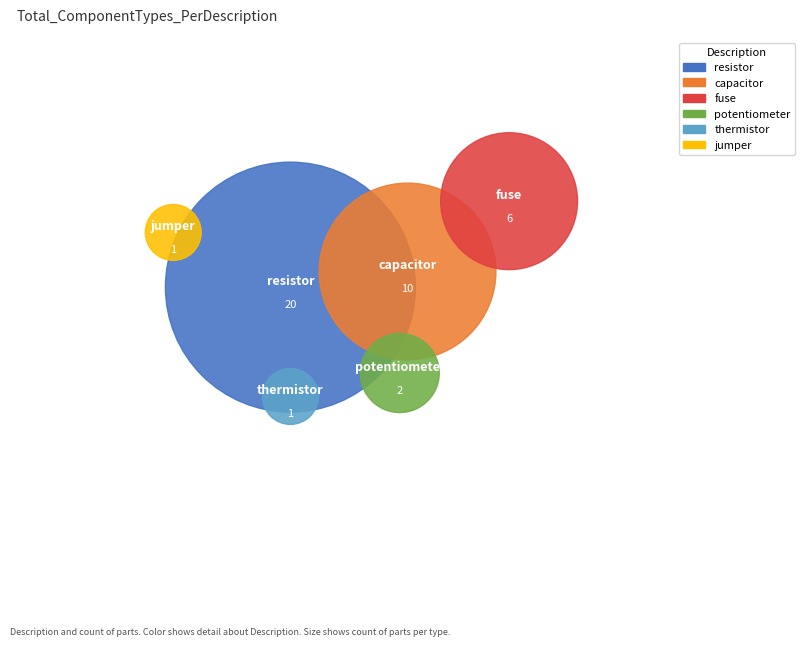

To the nearest percent, what is the combined percentage of fuse and resistor?

65%